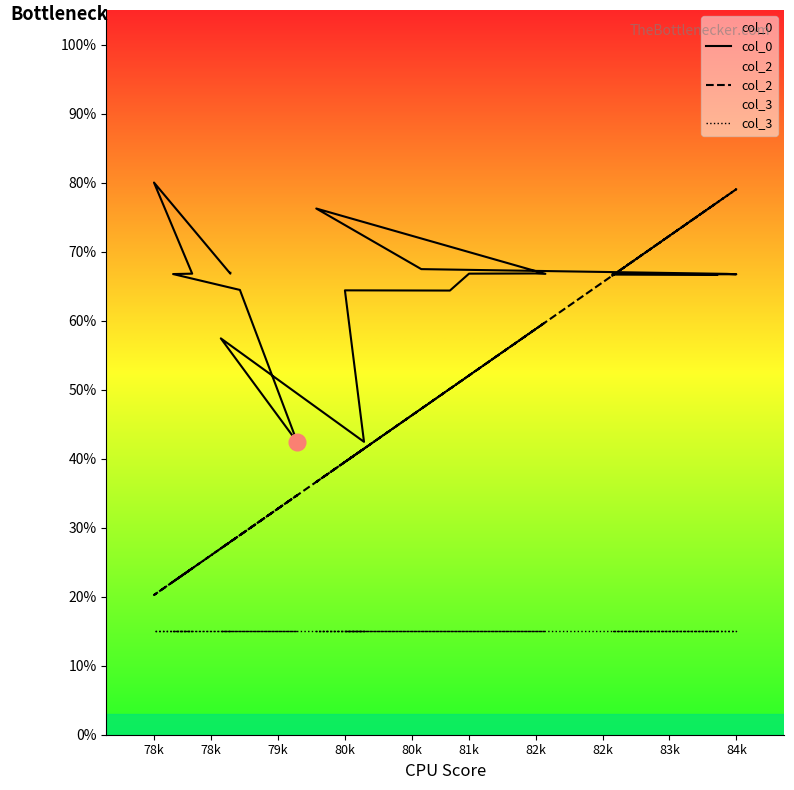

Does the chart have visible grid lines?

No